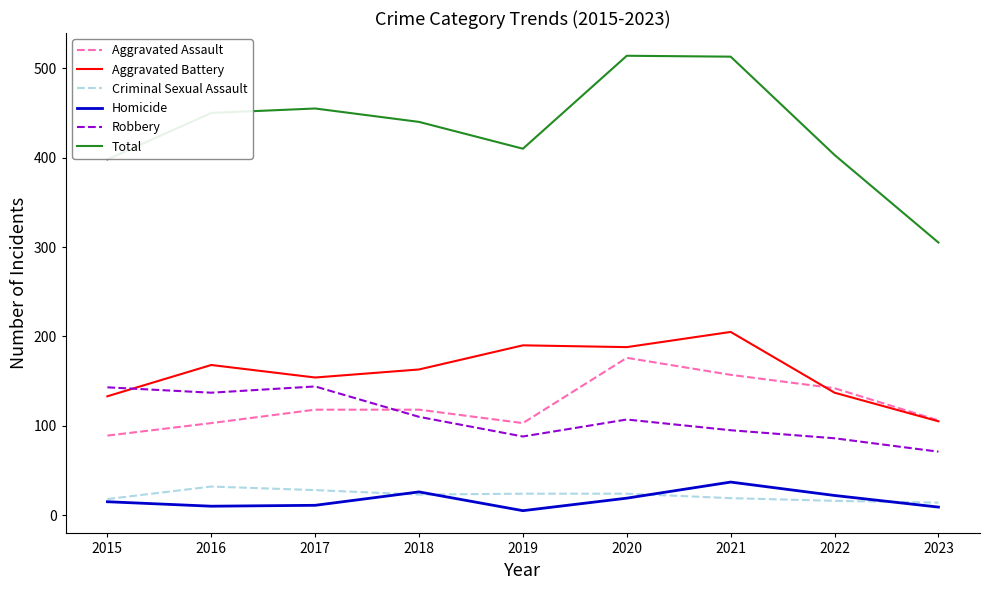

The Aggravated Battery series shows 262 at 2017. True or false?

False